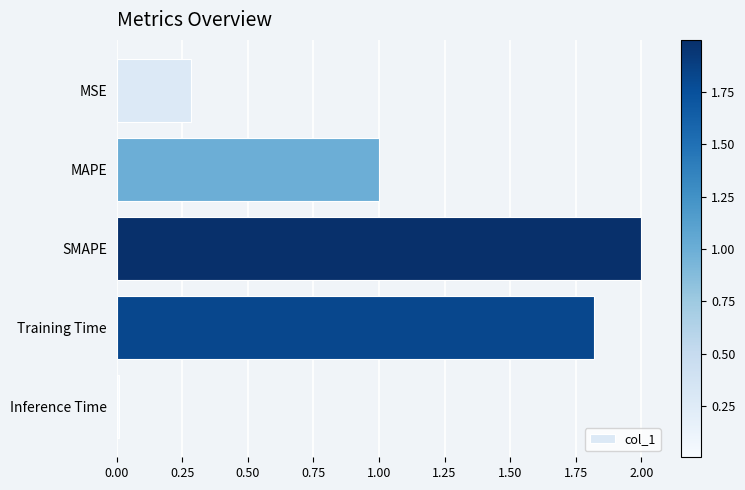

What is the difference between the second highest and minimum values?

1.8